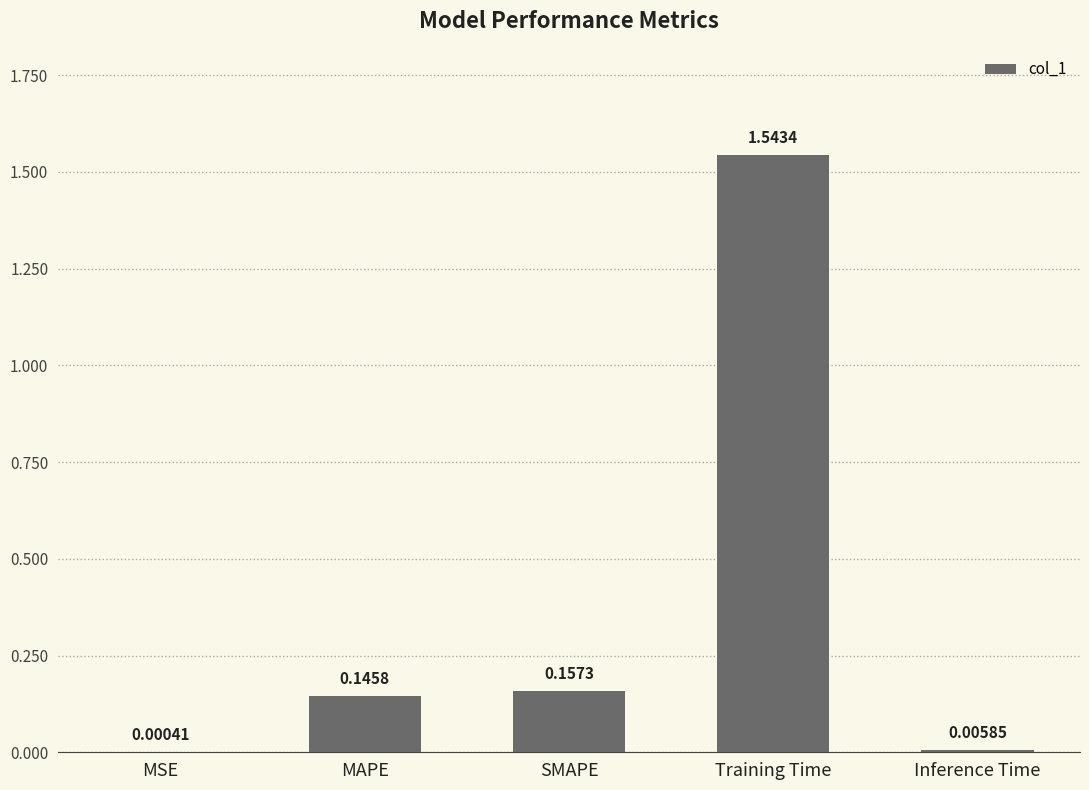

What is the sum of all values?

1.9